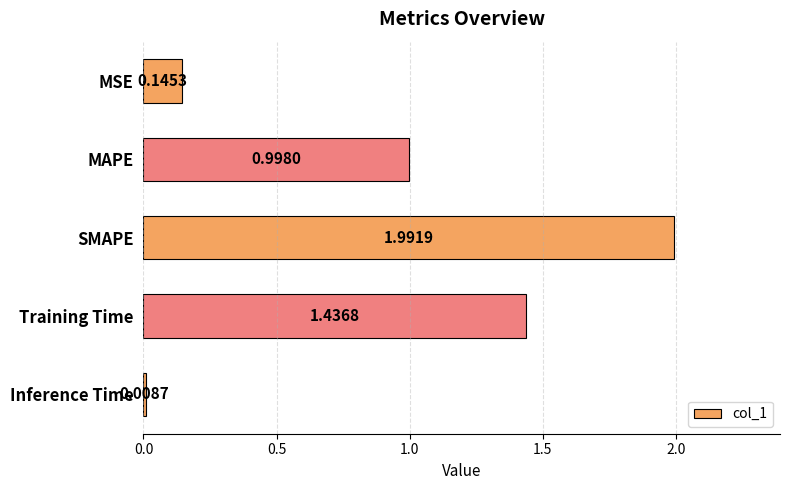

What is the sum of all values?

4.6